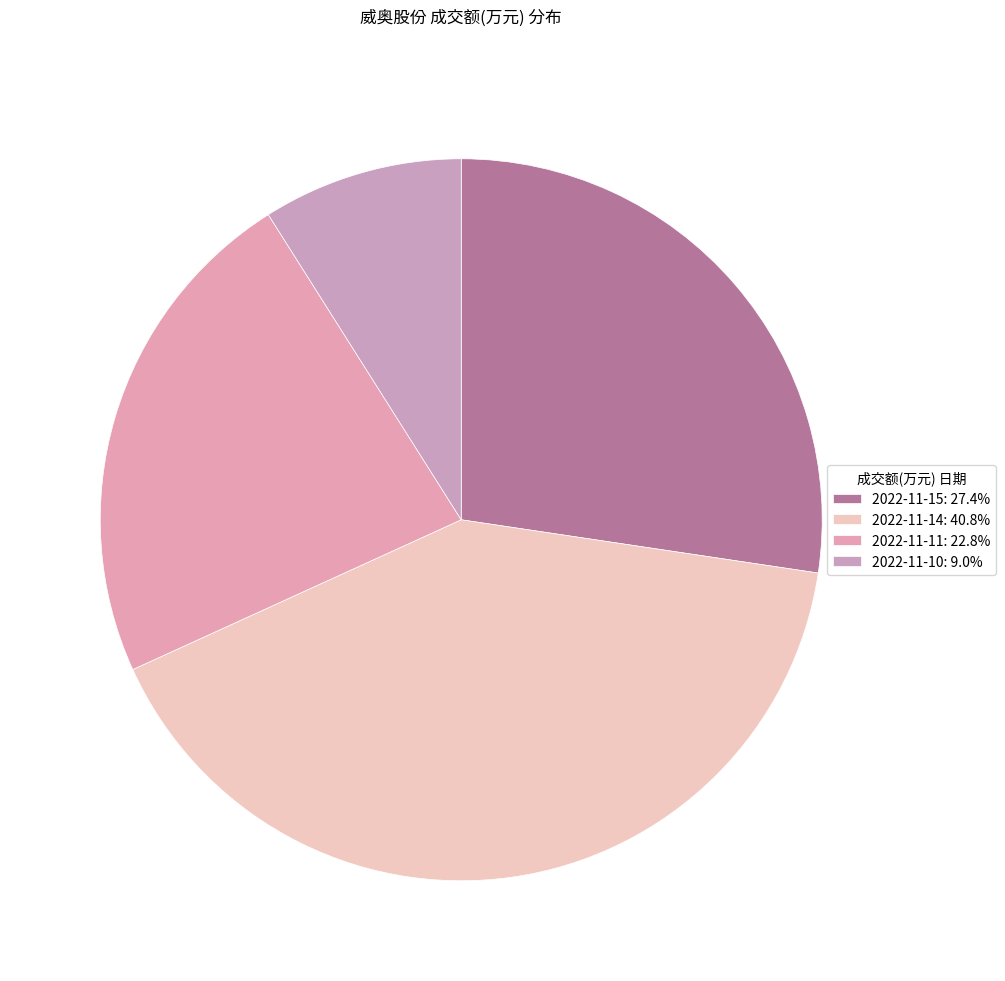

What portion of the pie excludes 2022-11-14?

59.2%